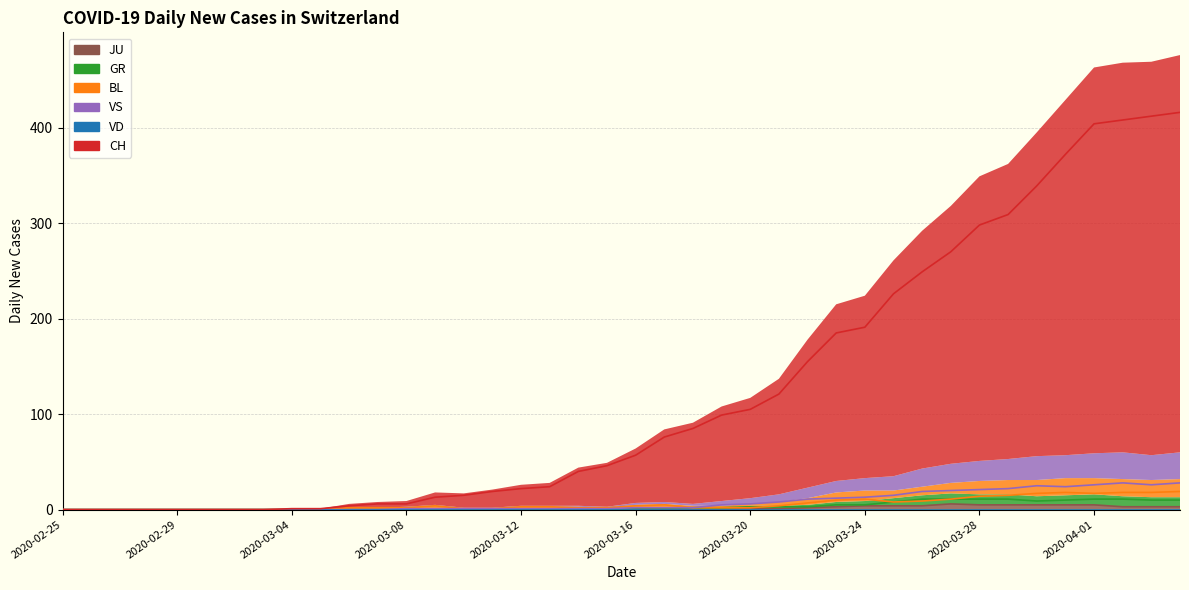

What is the total value across all series at 2020-03-16?

64